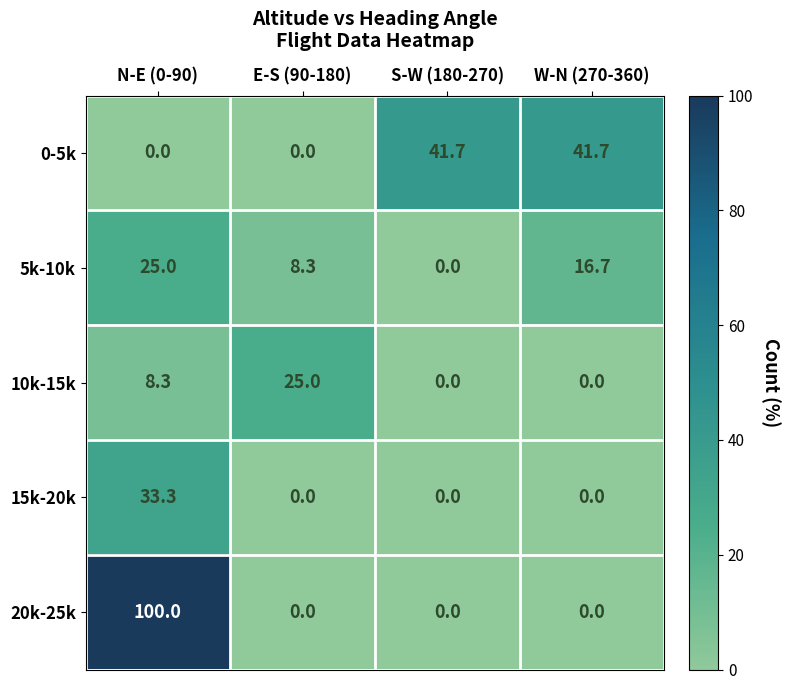

What is the greatest value displayed?

100.0